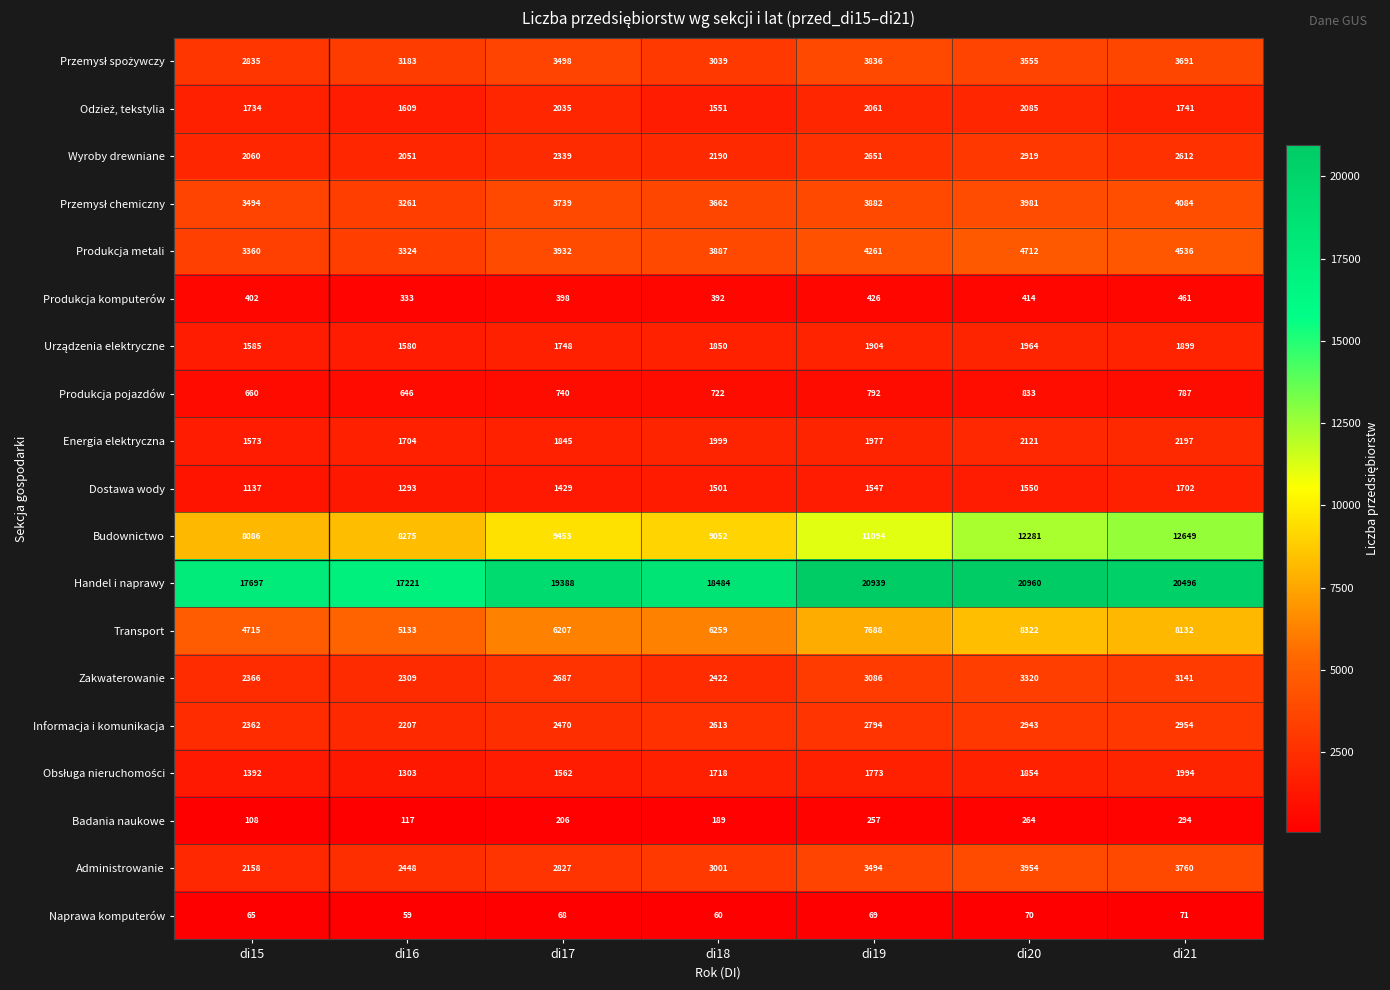

True or false: Administrowanie has a value of 3760 at di21.

True